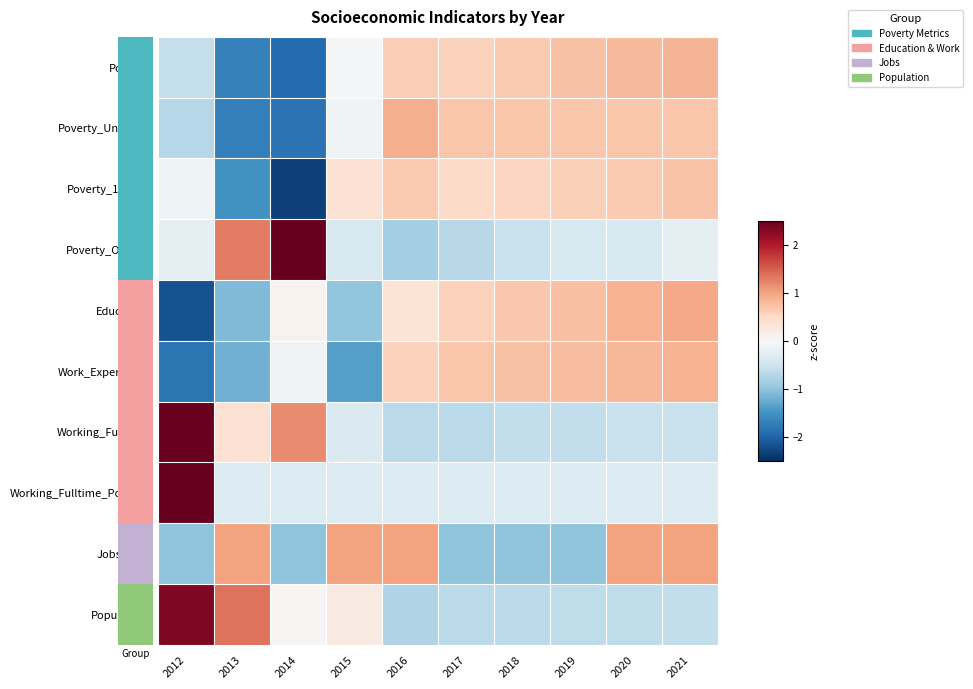

Which label corresponds to the smallest value in the chart?

2014